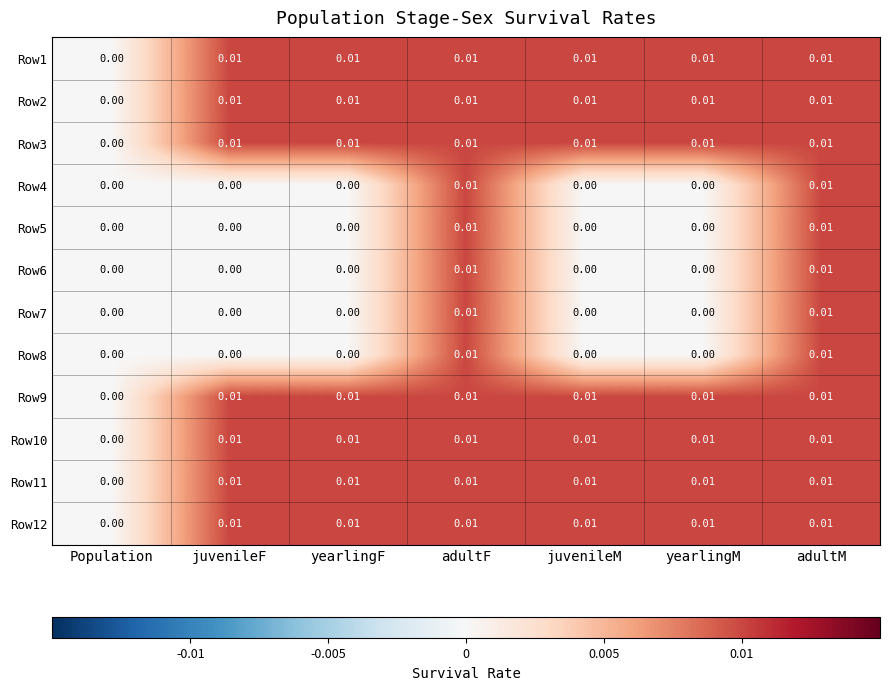

Is the value of Row7 at juvenileF greater than the value of Row3 at juvenileF?

No